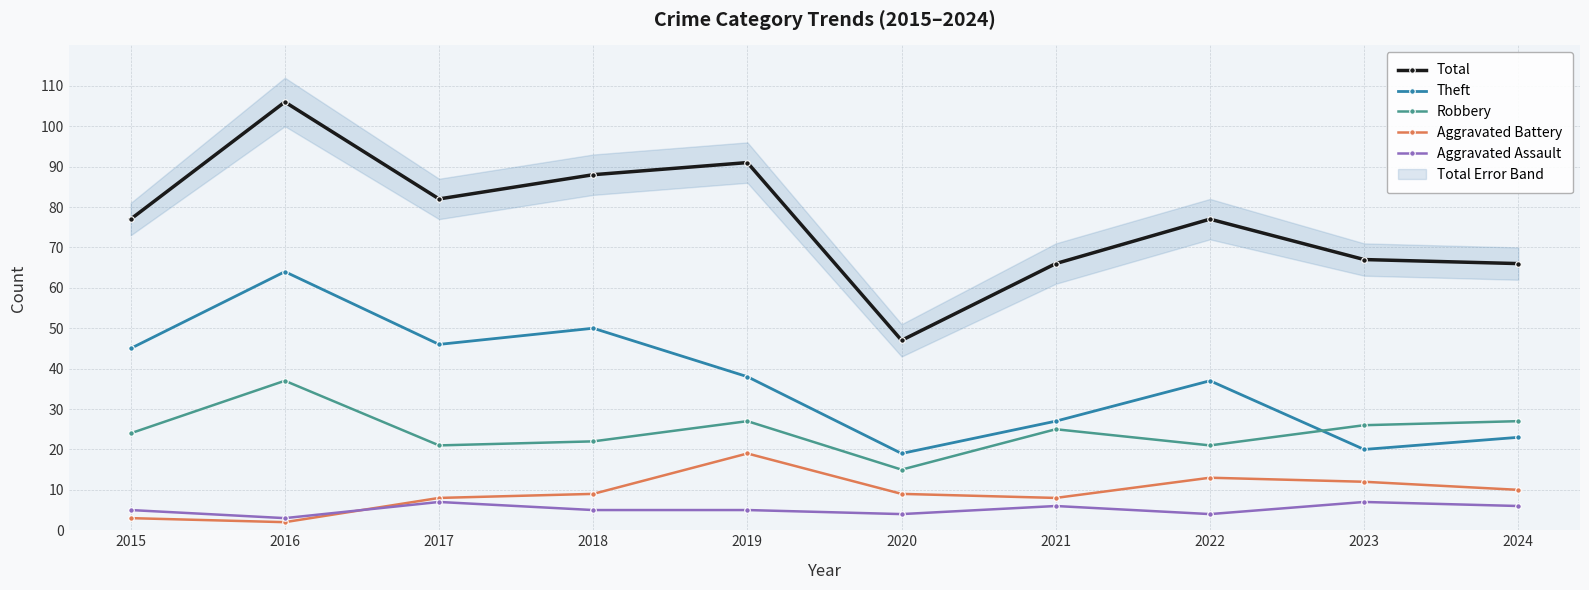

Rank the series at 2017 from highest to lowest value.

Total, Theft, Robbery, Aggravated Battery, Aggravated Assault